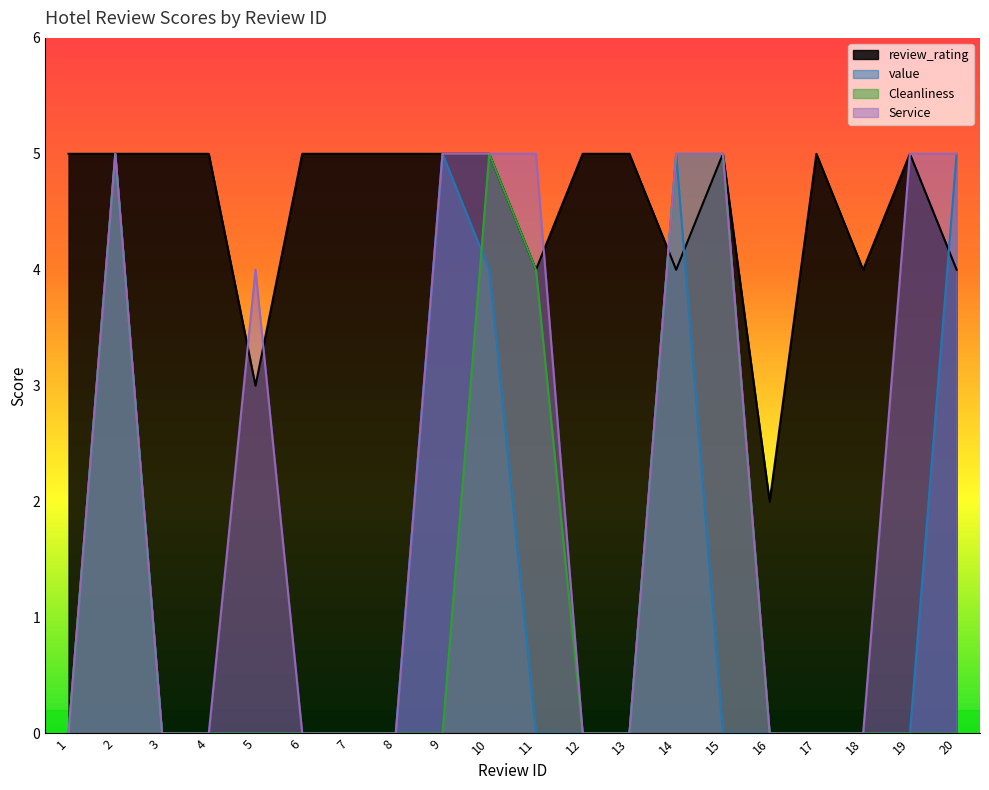

Rank the series at 17 from lowest to highest value.

value, Cleanliness, Service, review_rating